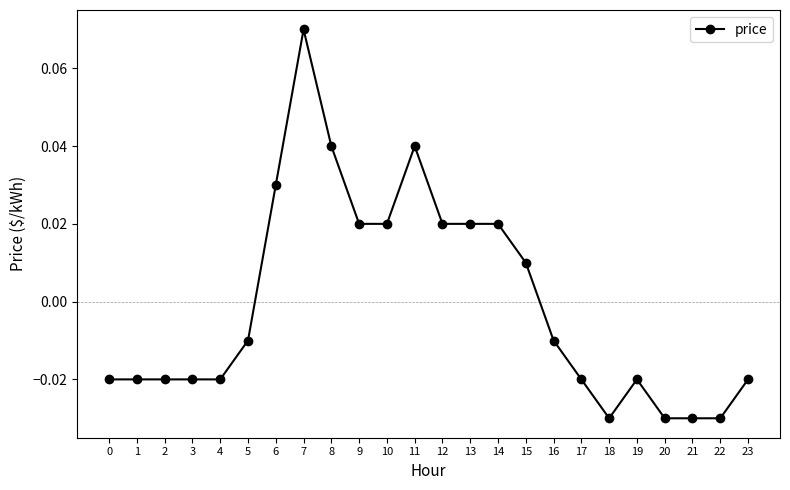

True or false: the data has more than 1 interior local peaks.

True